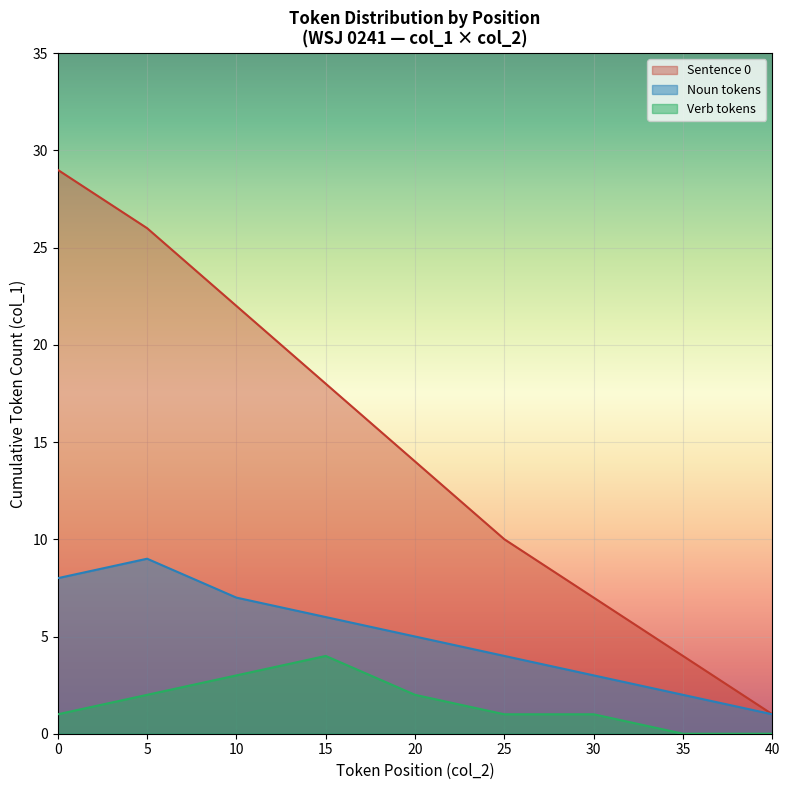

Which series has the largest total across all categories?

Sentence 0